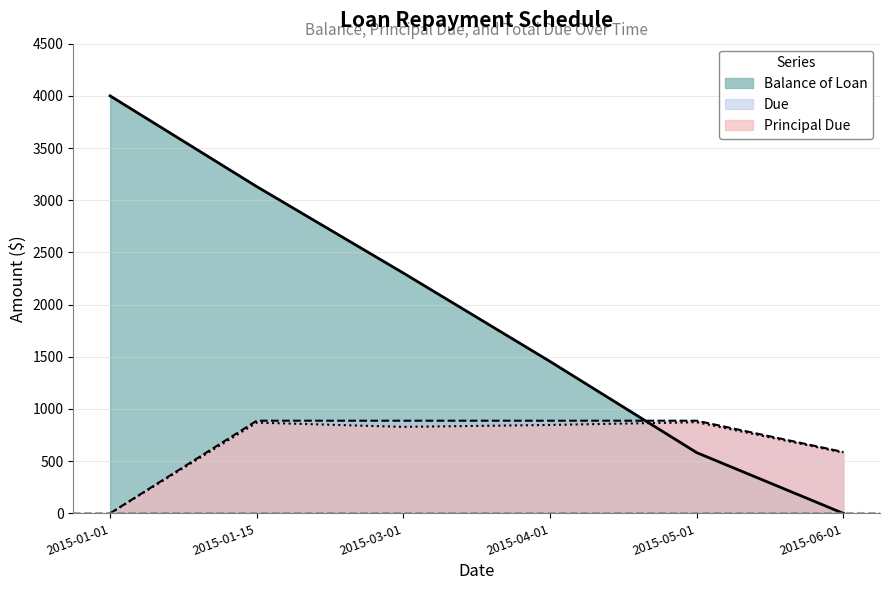

Which series changed the most between 2015-01-15 and 2015-04-01?

Balance of Loan